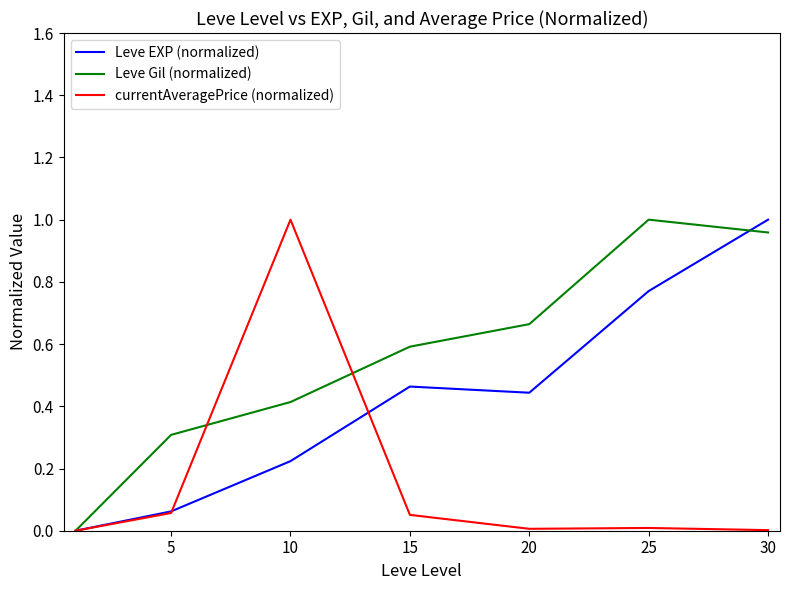

List the series in order of their overall mean, highest first.

Leve Gil (normalized), Leve EXP (normalized), currentAveragePrice (normalized)